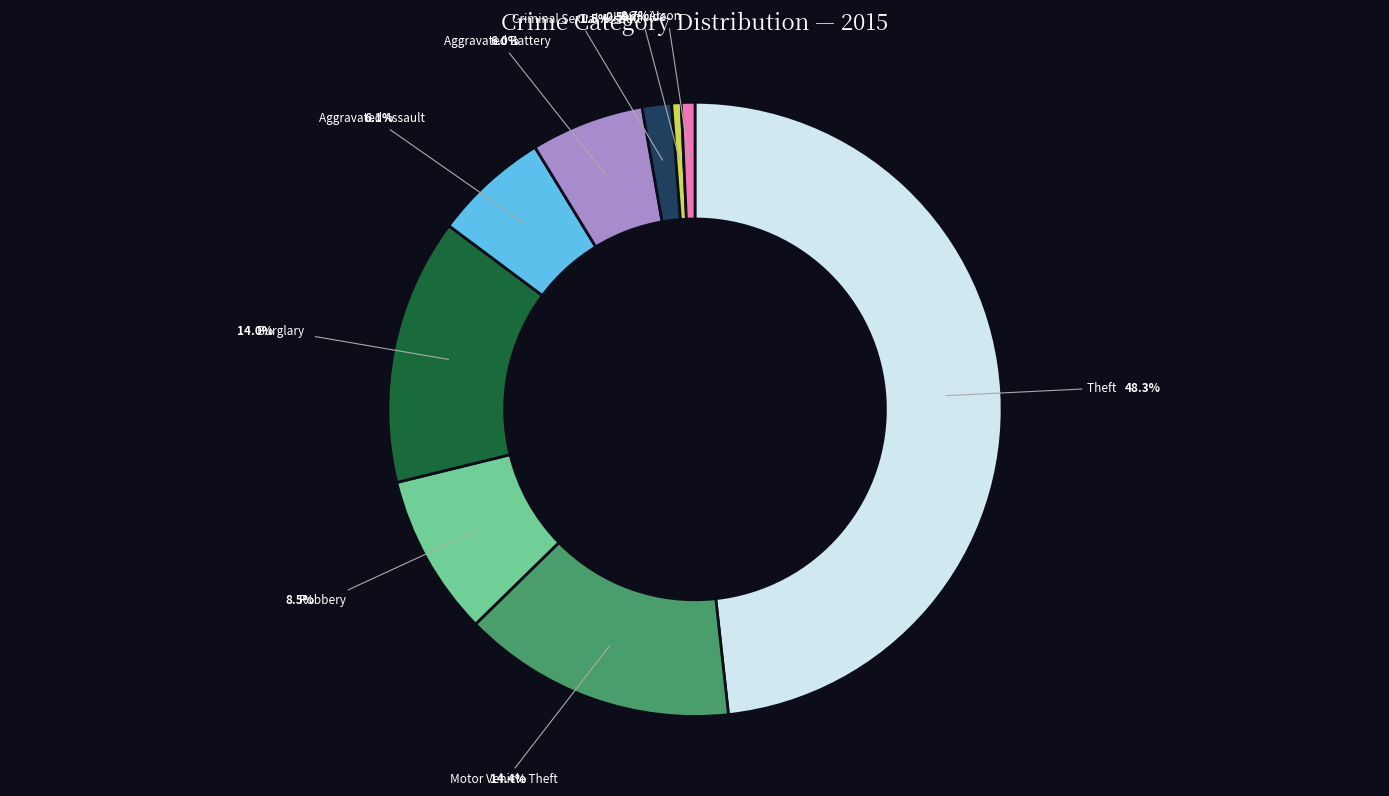

Count the number of slices in the pie.

9